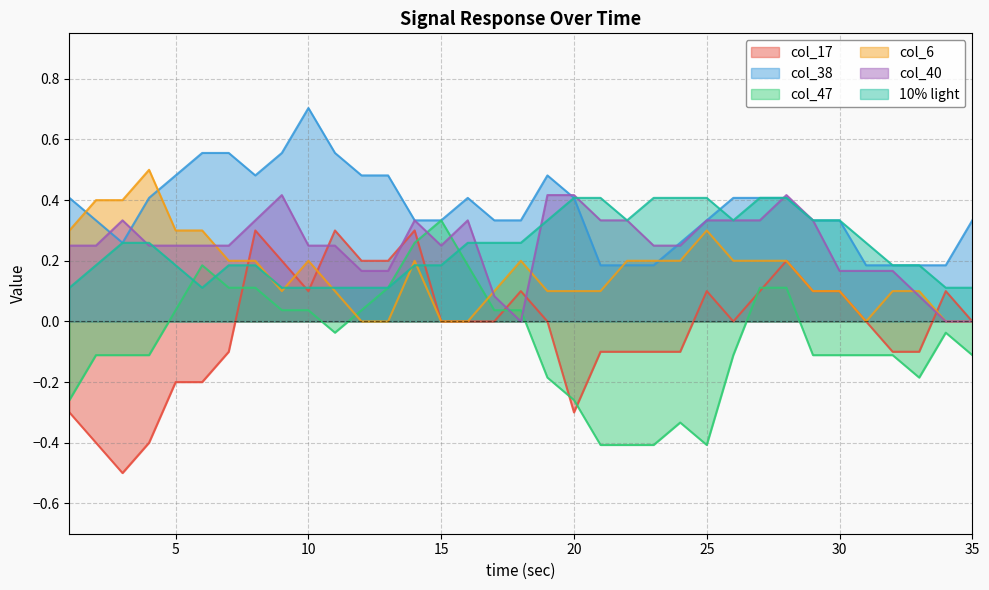

Where does the col_47 series first go above 0?

5